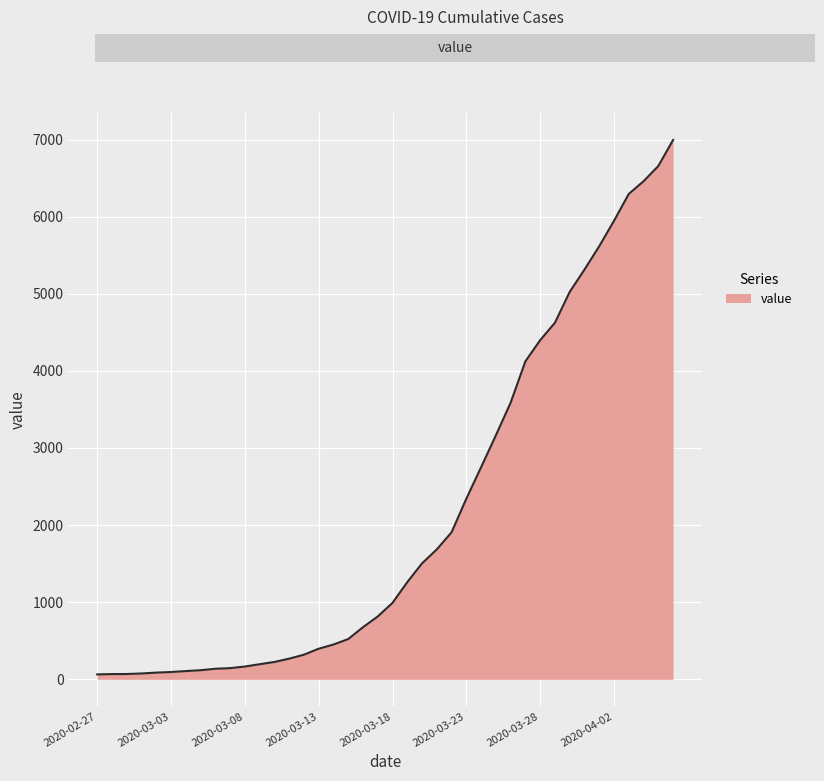

What is the greatest value displayed?

6994